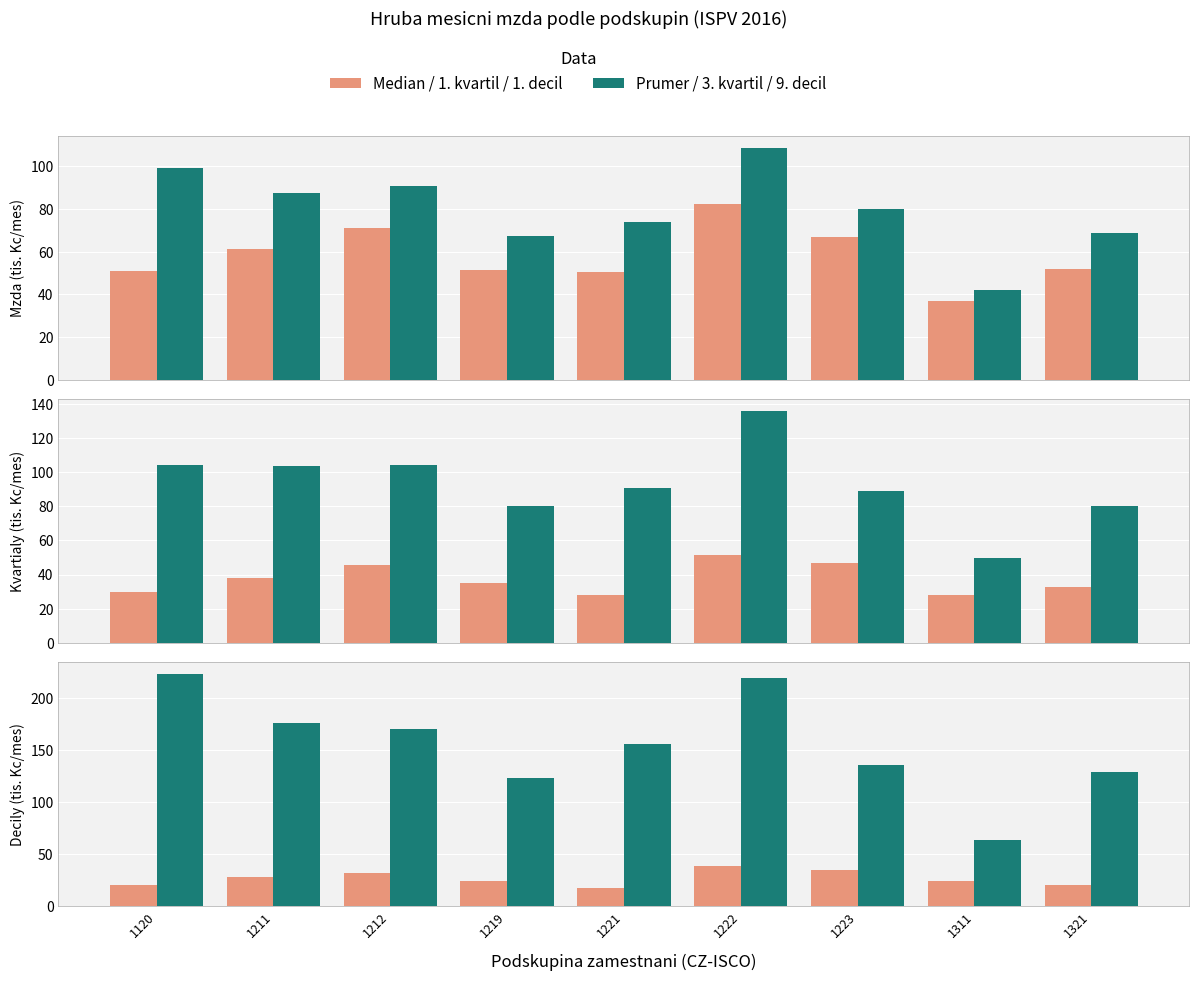

Rank the series at 1311 from lowest to highest value.

1. decil (Kc/mes), 1. kvartil (Kc/mes), Median (Kc/mes), Prumer (Kc/mes), 3. kvartil (Kc/mes), 9. decil (Kc/mes)